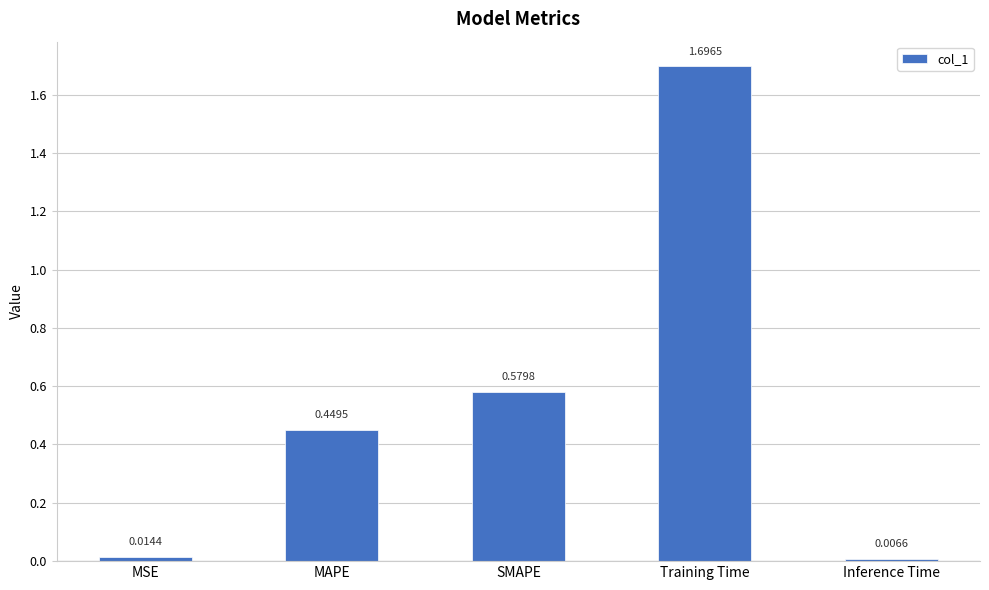

List the labels in order of value, smallest first.

Inference Time, MSE, MAPE, SMAPE, Training Time